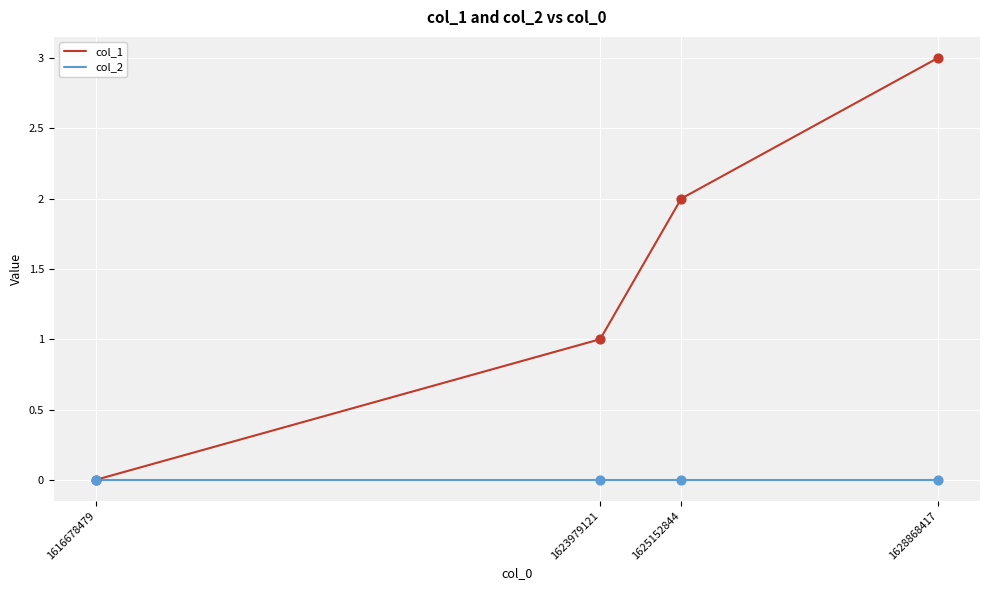

What are all the series names shown in the legend?

col_1, col_2